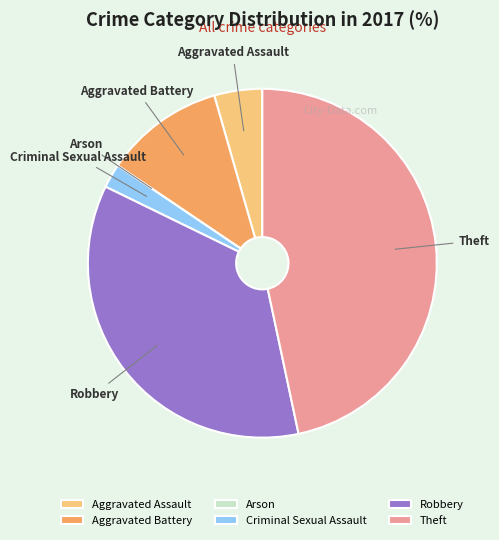

Does Robbery represent more than half of the total?

No